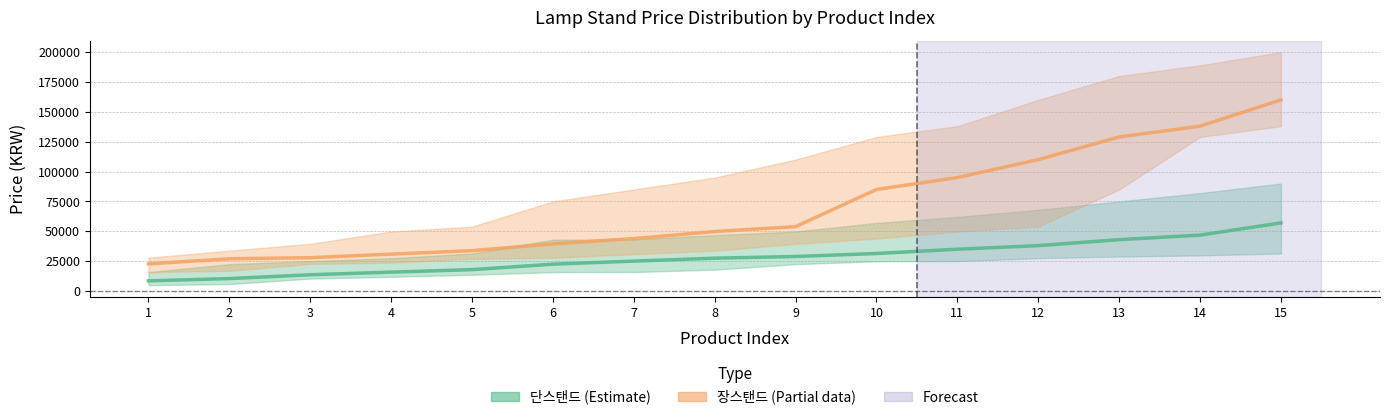

Reading left to right, extract all data points from this chart.

단스탠드 (mid): 1=8500	2=10400	3=13600	4=15800	5=17900	6=22480	7=25030	8=27490	9=28900	10=31400	11=35000	12=38000	13=43000	14=46800	15=57000
장스탠드 (mid): 1=22690	2=27000	3=27900	4=30870	5=33800	6=39500	7=43900	8=49800	9=53900	10=85000	11=95000	12=110000	13=129000	14=138000	15=160000